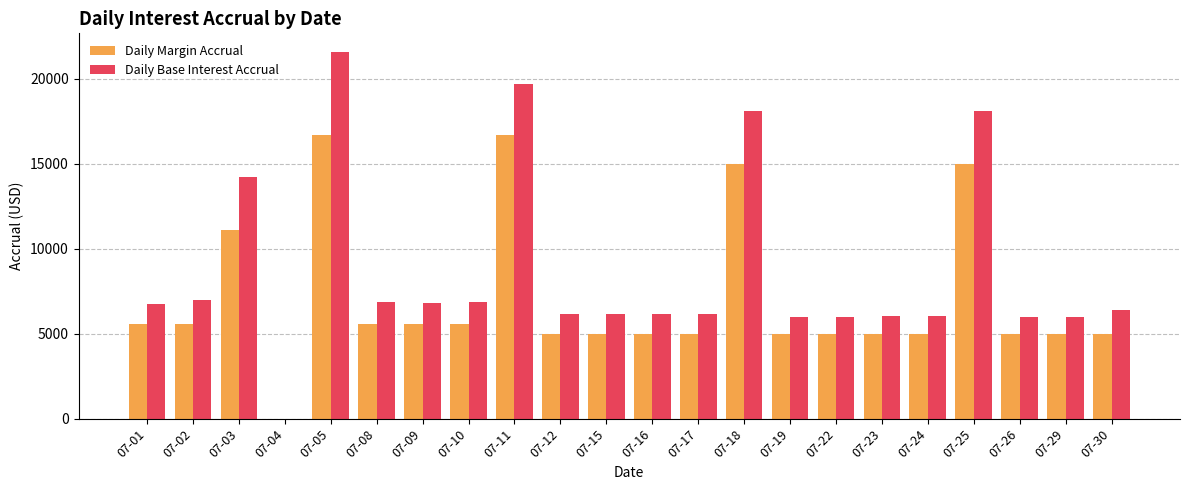

Which series has the largest total across all categories?

Daily Base Interest Accrual